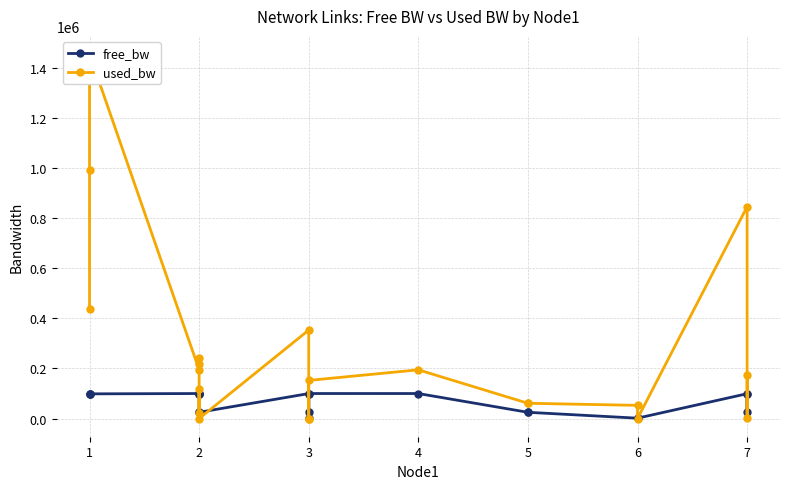

What is the maximum value for used_bw?

1454068.5